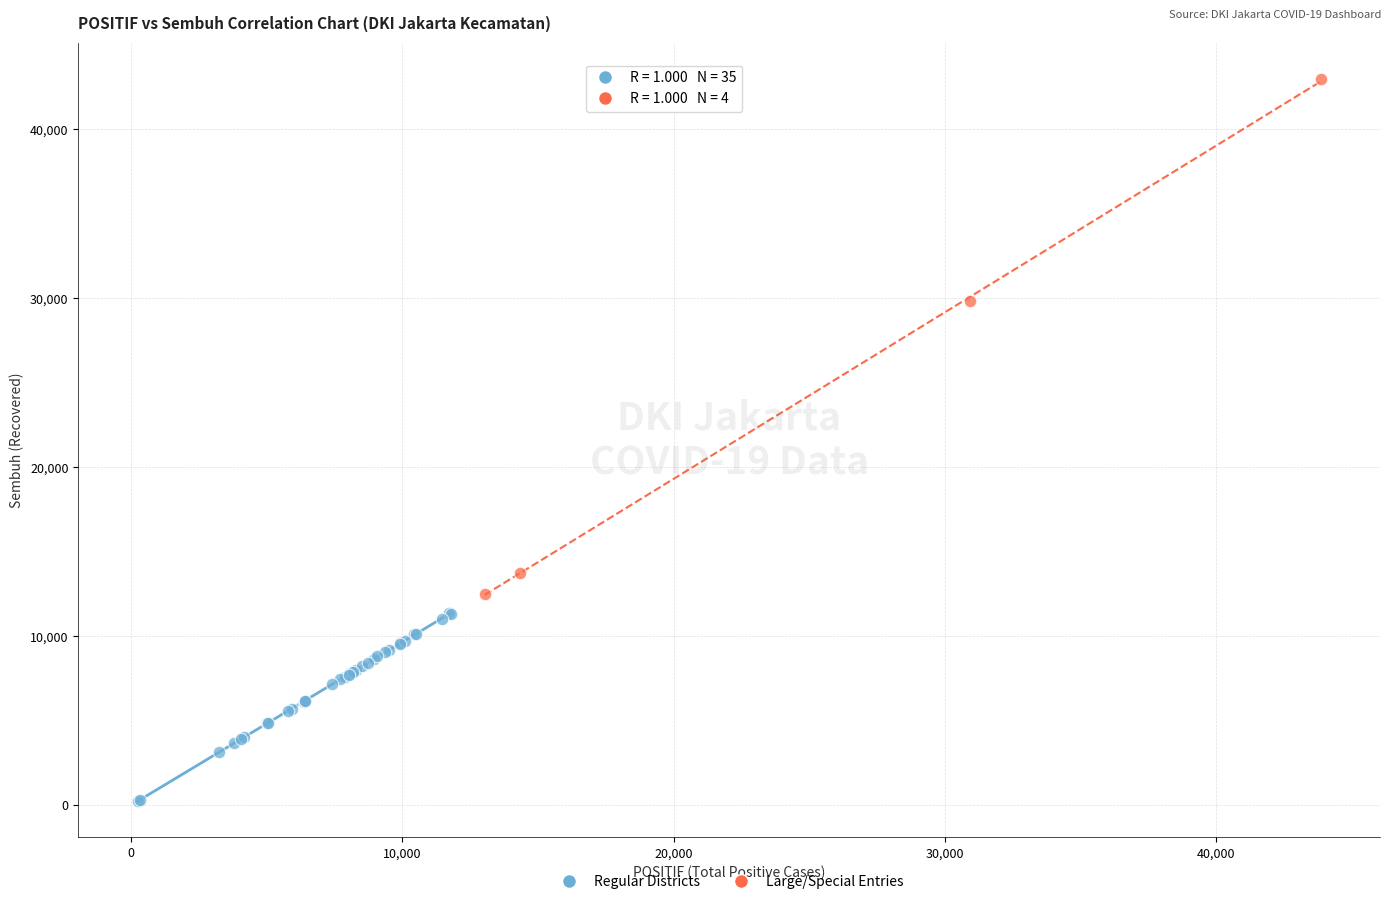

Which series reaches the maximum Y coordinate?

Large/Special Entries